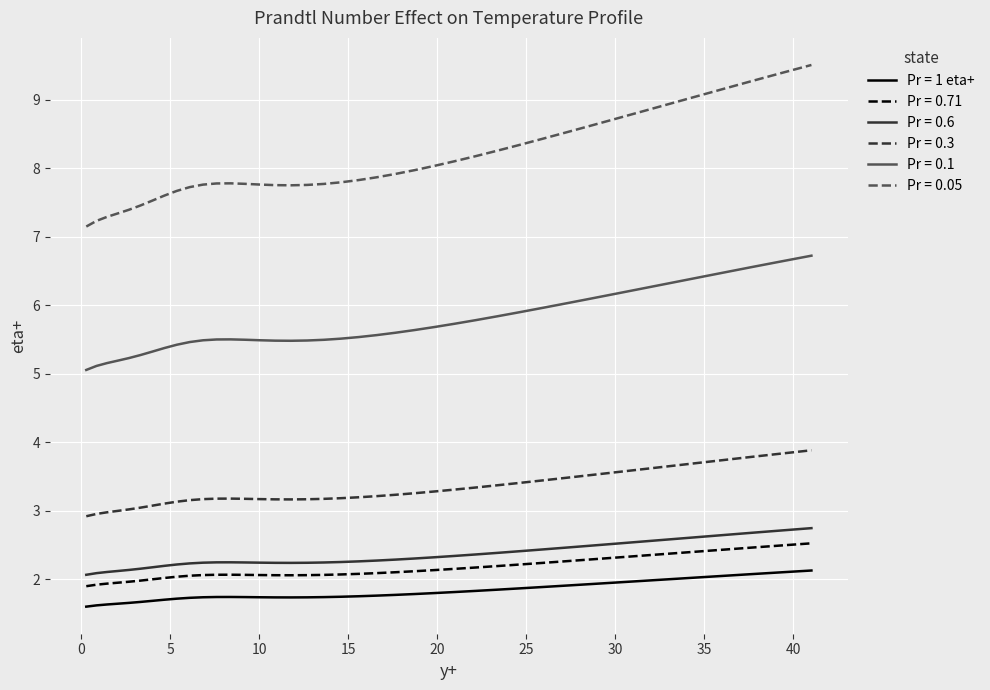

True or false: Pr = 1 eta+ and Pr = 0.71 intersect in this chart.

False